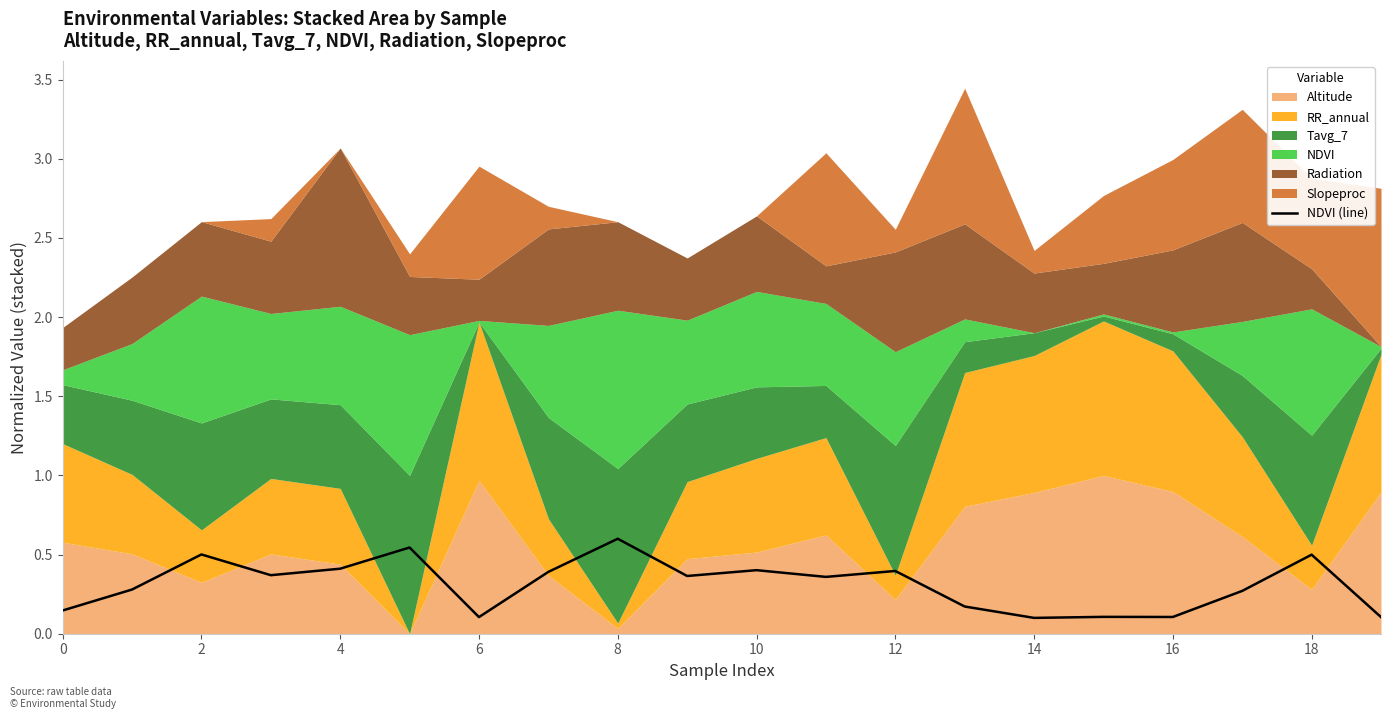

Count the number of categories in the chart.

20